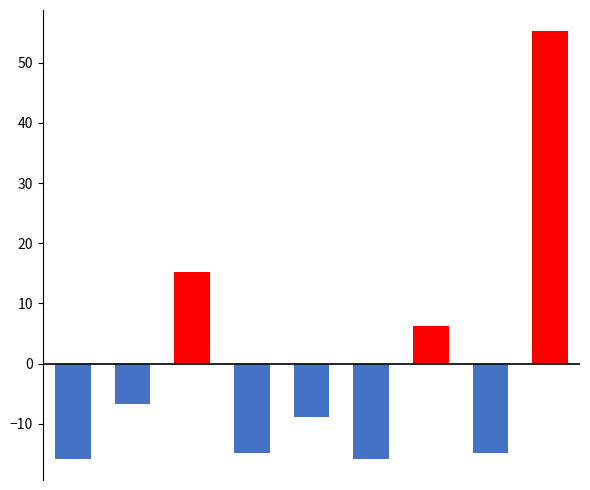

At which category does the chart reach its peak across all series?

8